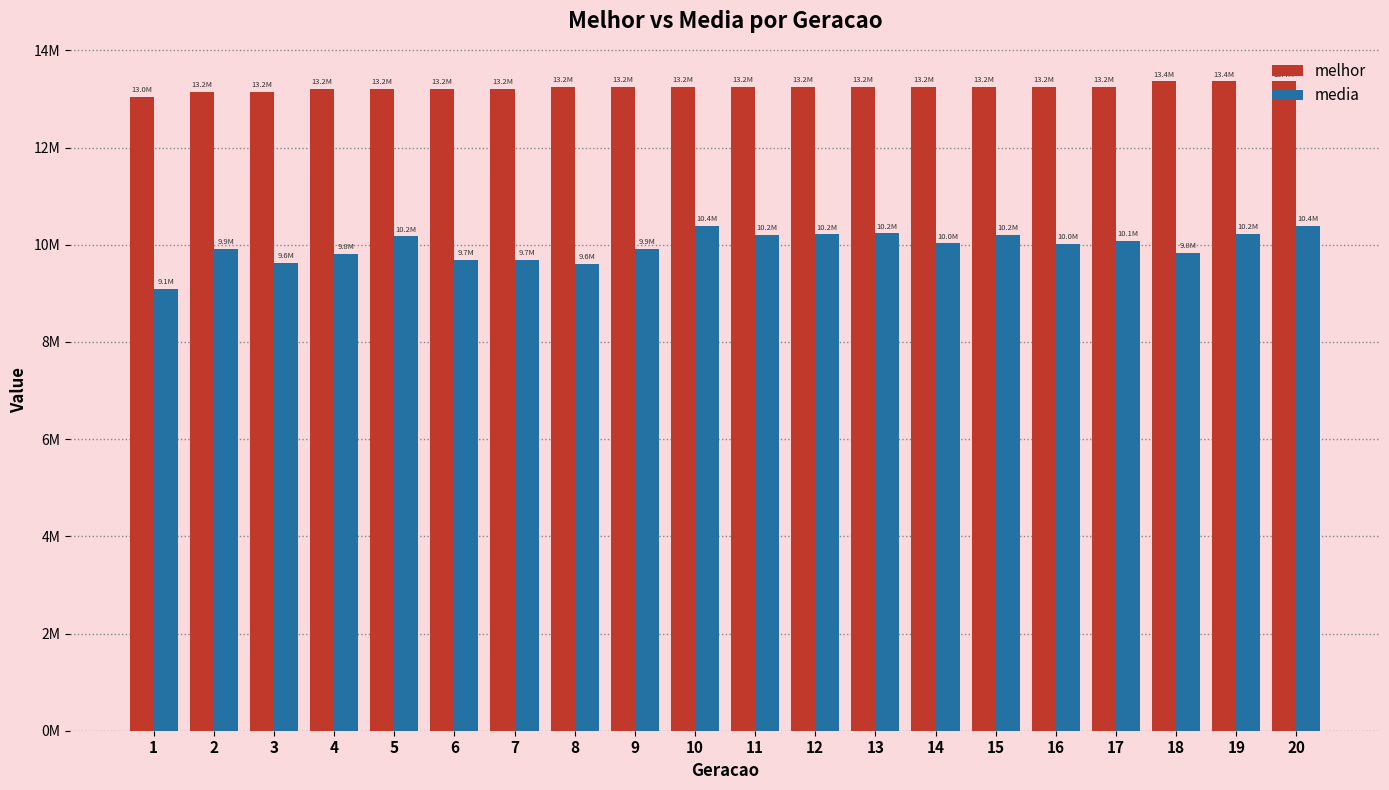

What is the value of the melhor bar at the 17th from the left?

13249371.0